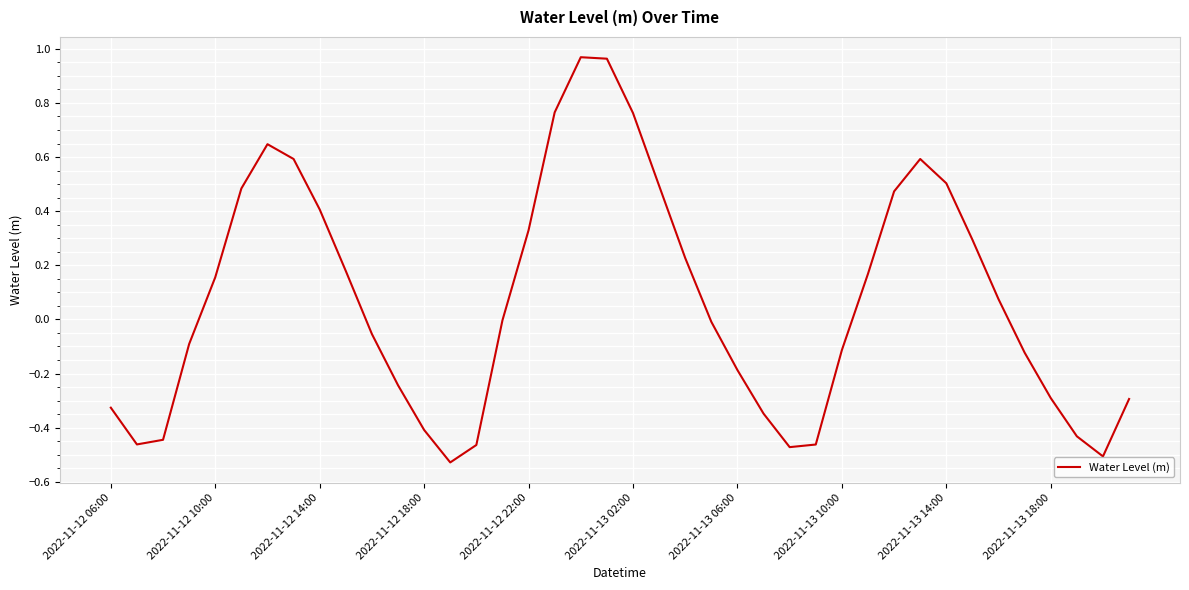

What is the difference between the maximum and minimum values?

1.5